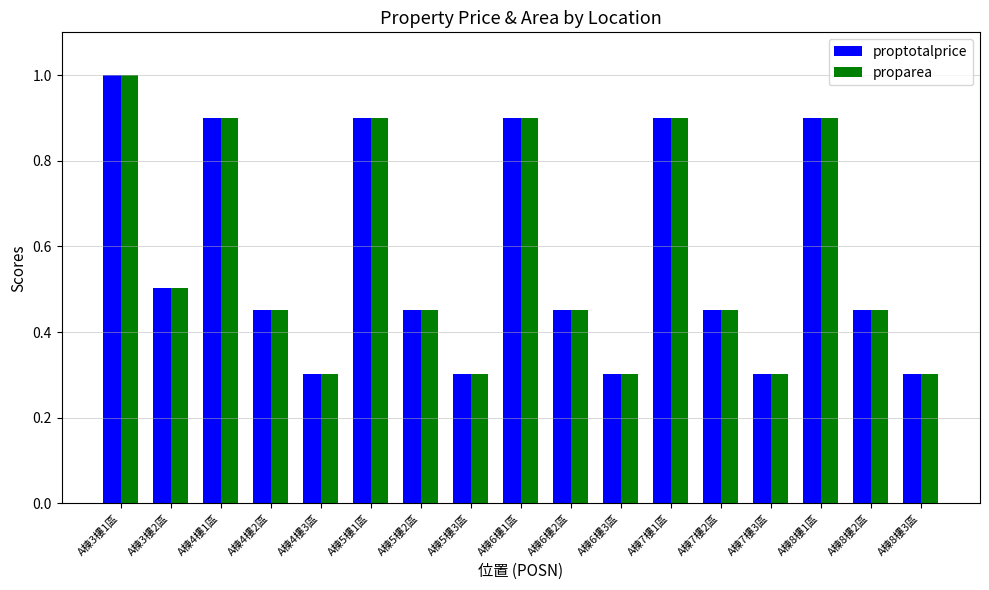

What is the average value of the proptotalprice series?

0.6